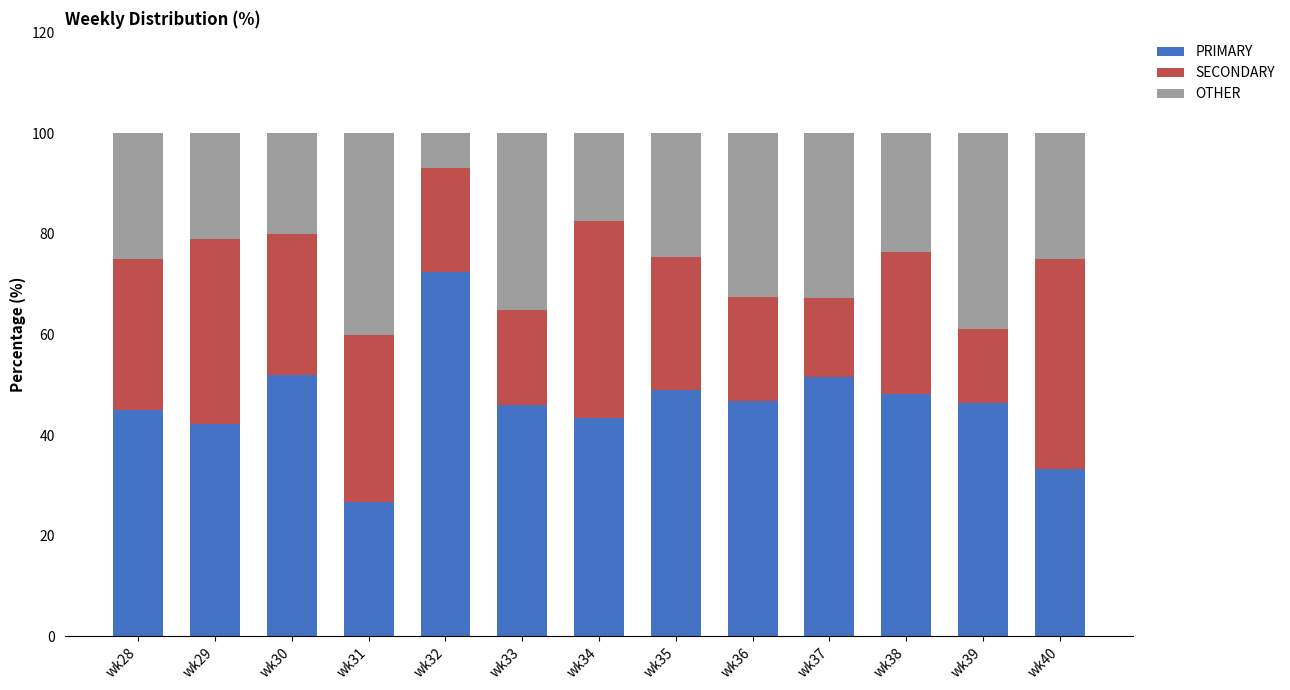

How many data points does each series have?

13